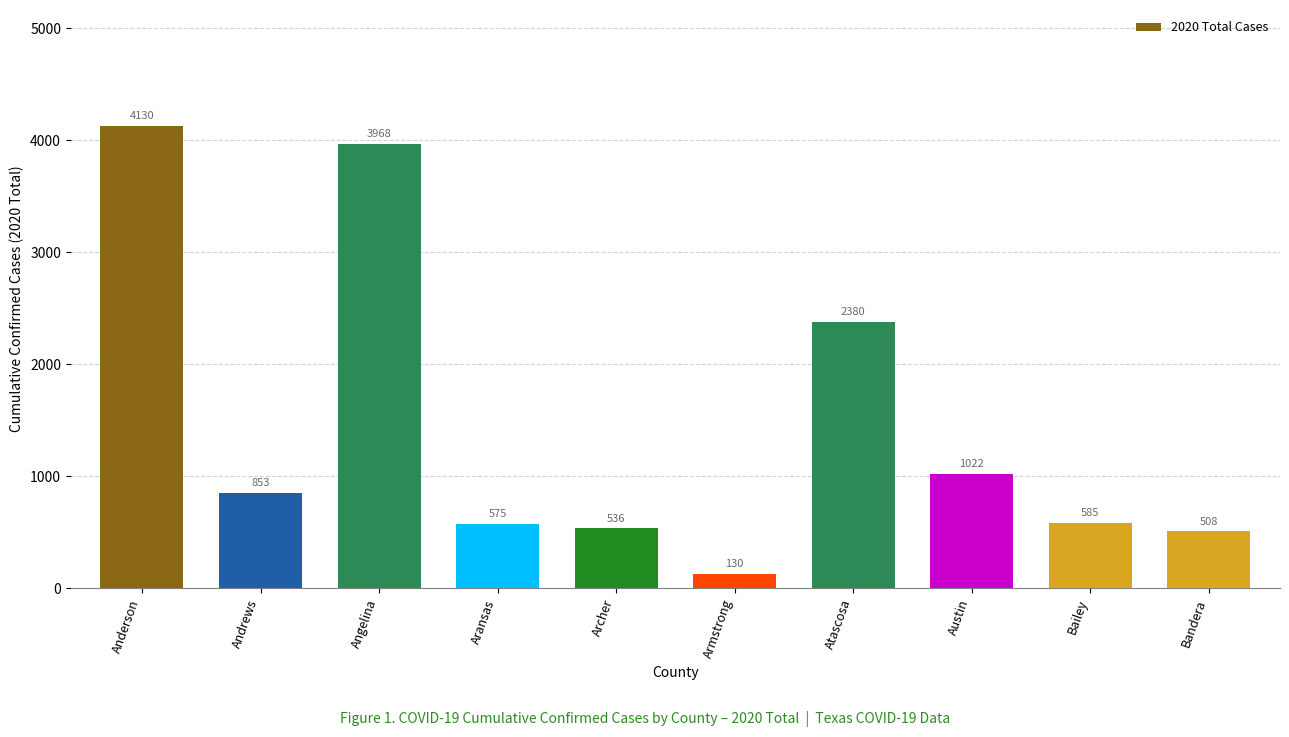

Between Armstrong and Bandera, which is larger?

Bandera